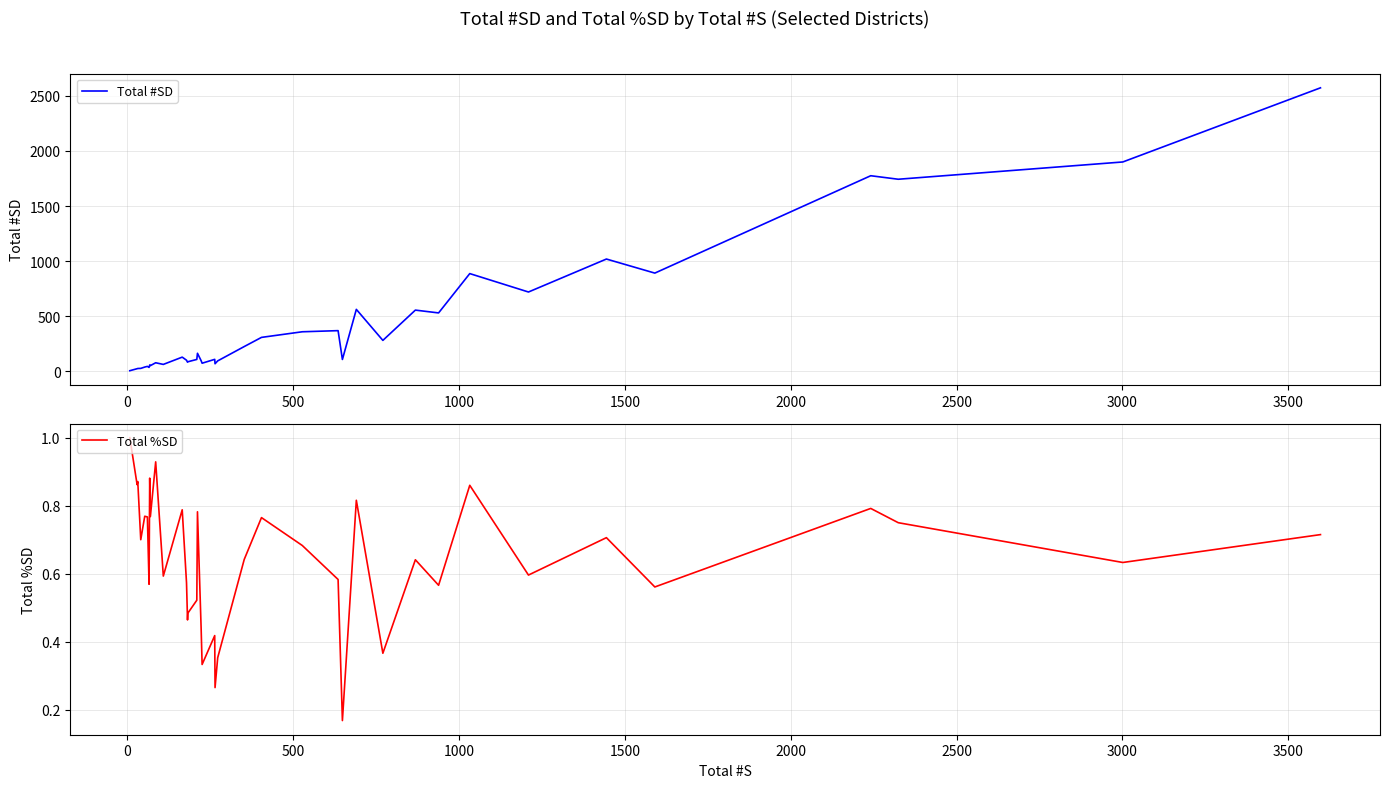

What is the maximum value for Total #SD?

2571.9